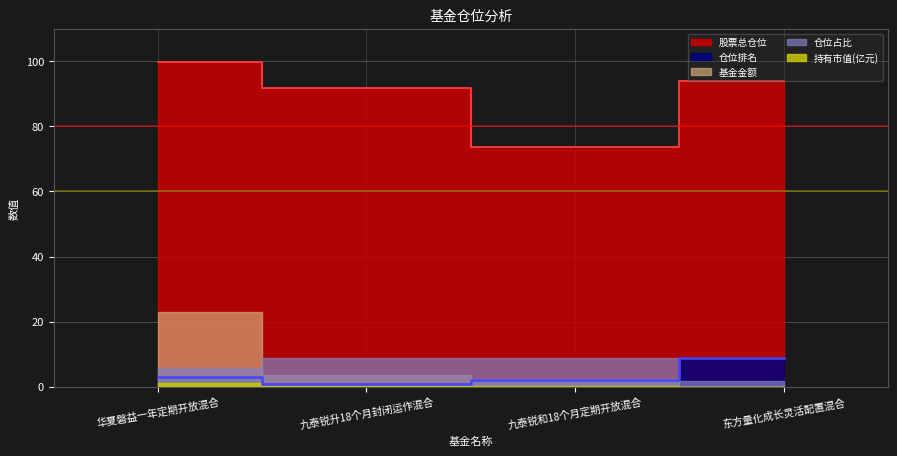

At 东方量化成长灵活配置混合, list the series in order from smallest to largest.

持有市值(亿元), 基金金额, 仓位占比, 仓位排名, 股票总仓位